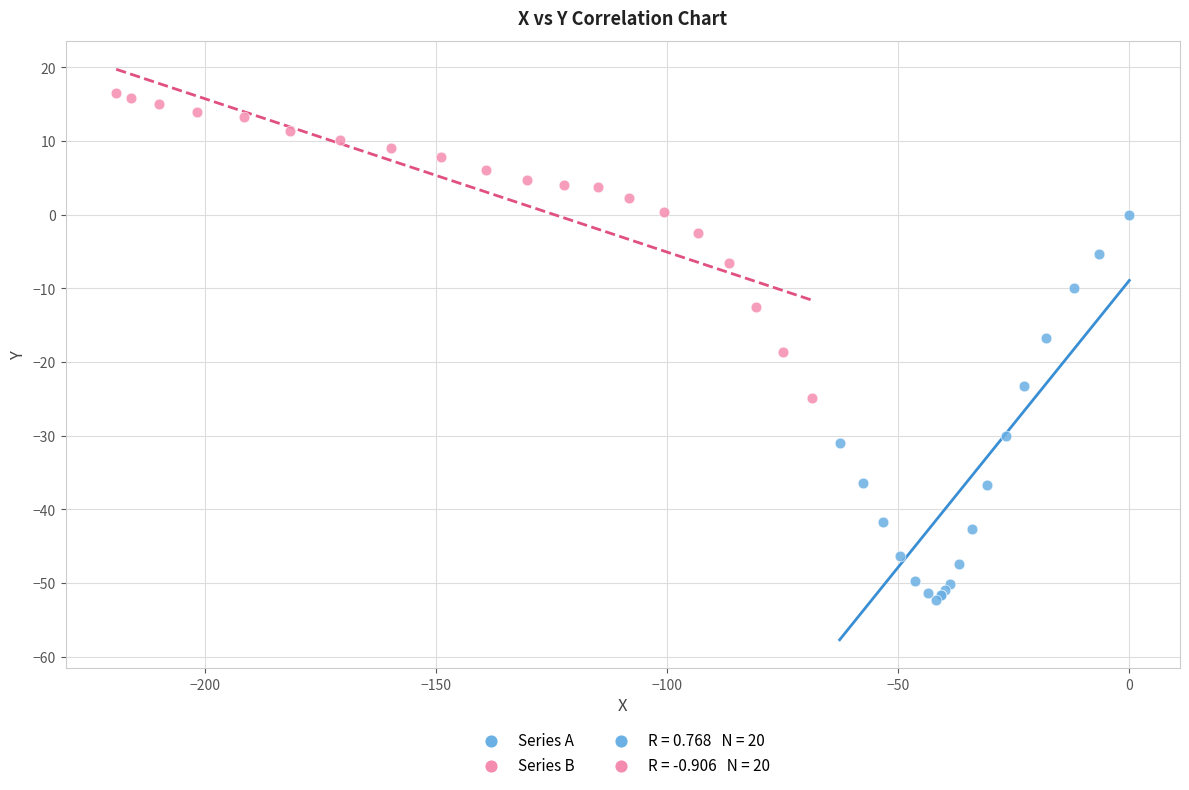

Which series contains the highest Y value?

Series B